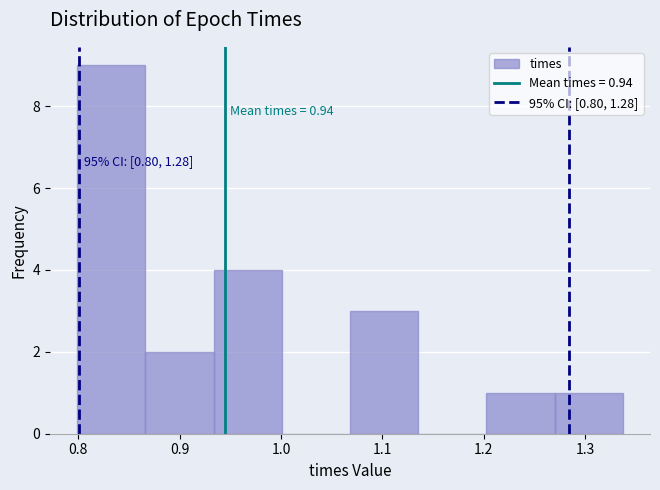

Which range on the x-axis has the tallest bar?

0.80 to 0.87